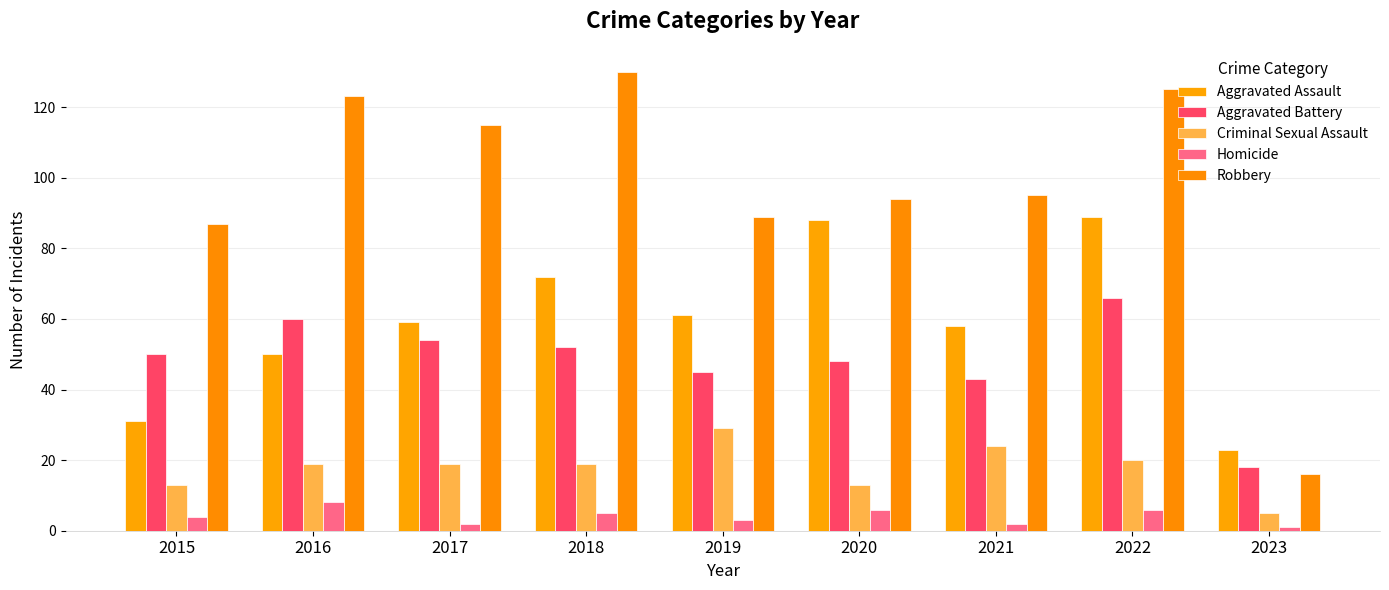

What is the spread (max minus min) of values at 2019?

86